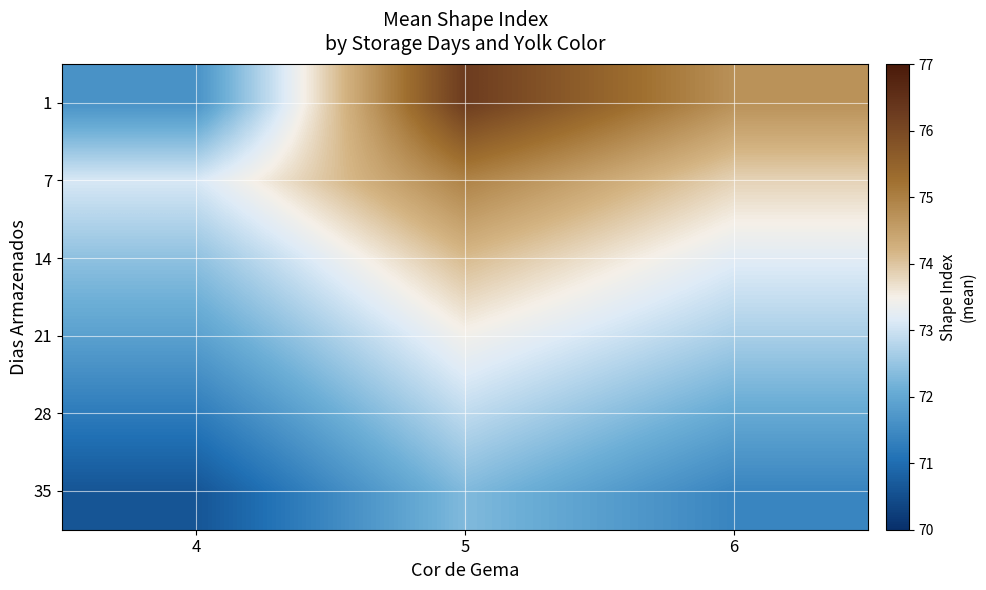

At which category is the sum across all series the highest?

5